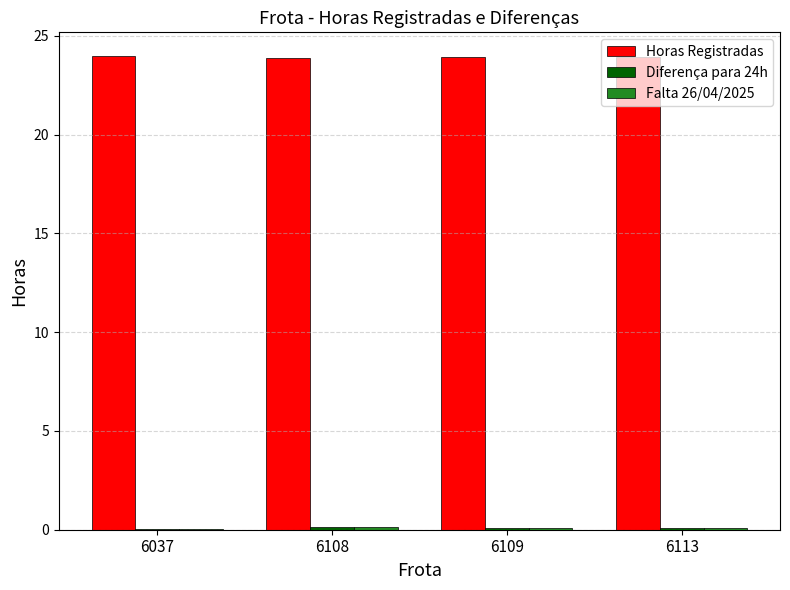

How many data points does each series have?

4